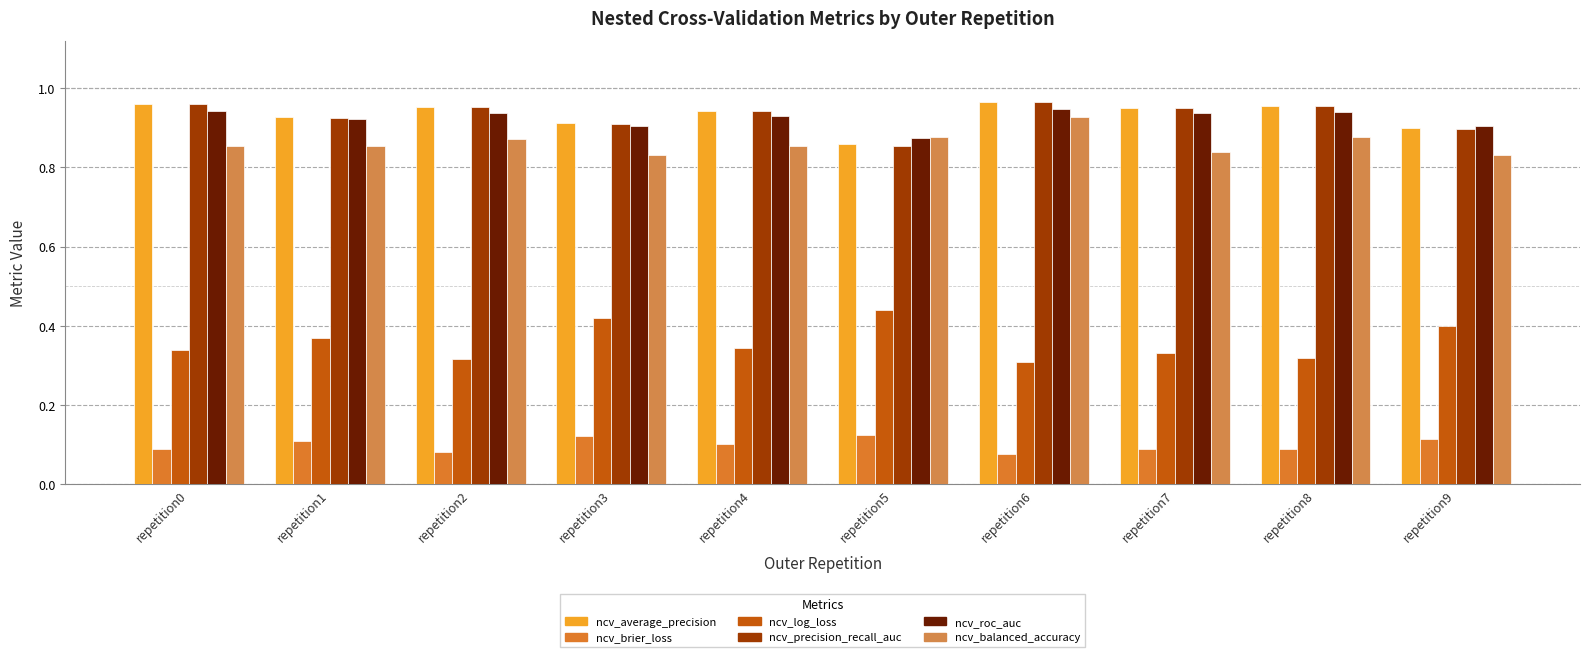

Which series has the largest total across all categories?

ncv_average_precision